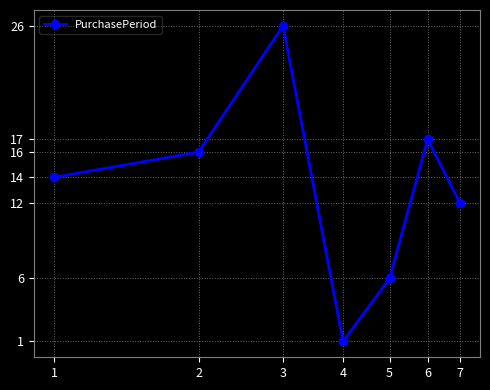

What is the value of the 4th point from the left?

1